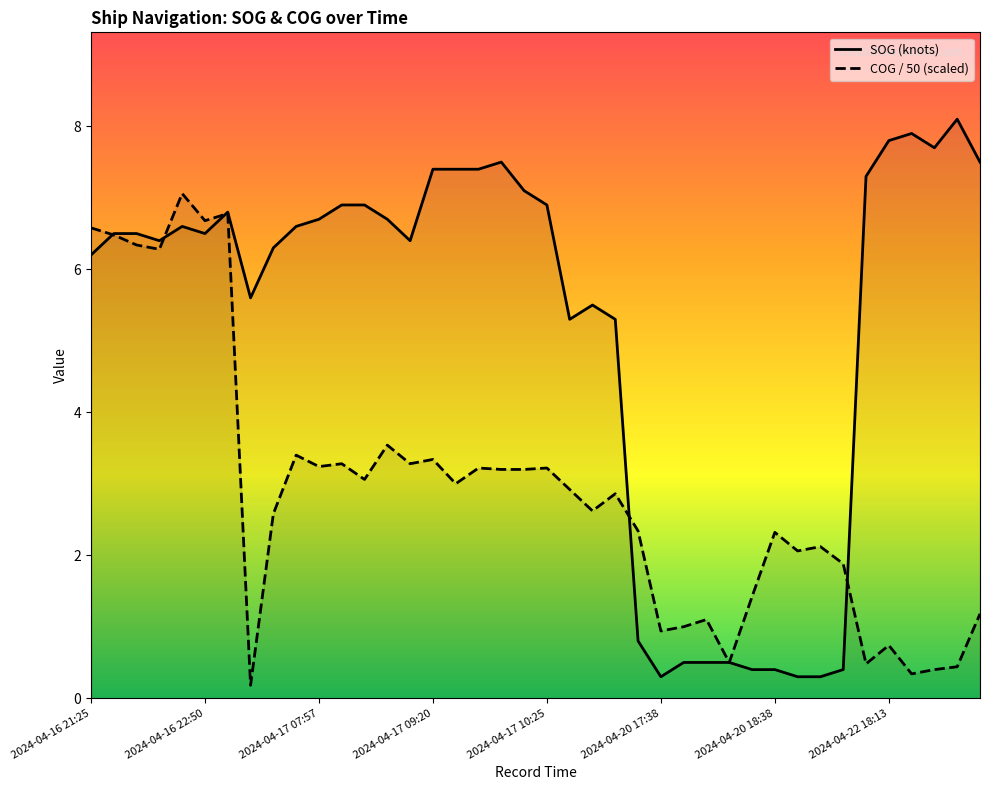

Which category has the highest value in the SOG series?

2024-04-22 18:41